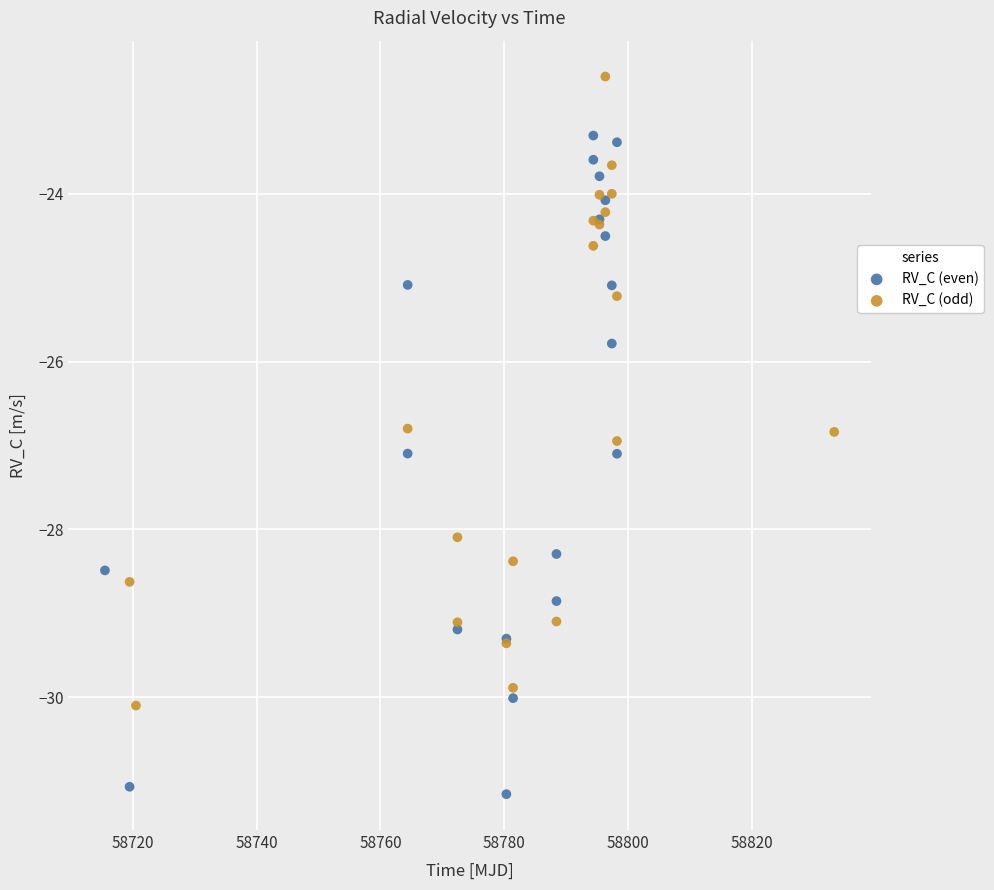

Which series contains the lowest Y value?

RV_C (even)